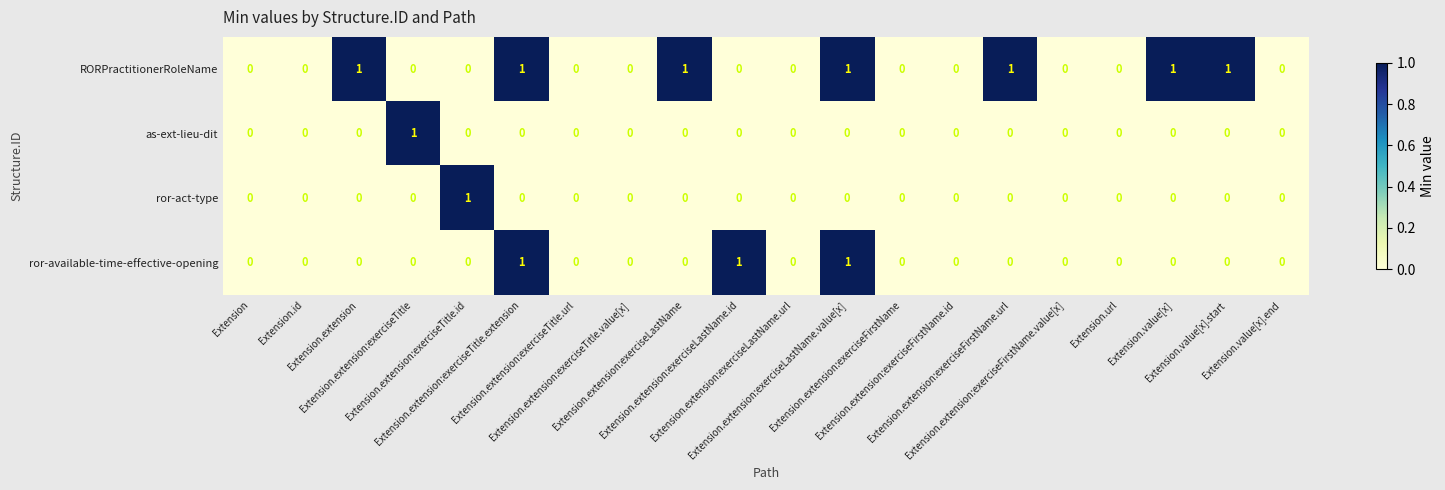

How many ror-available-time-effective-opening values are between 0 and 1?

20